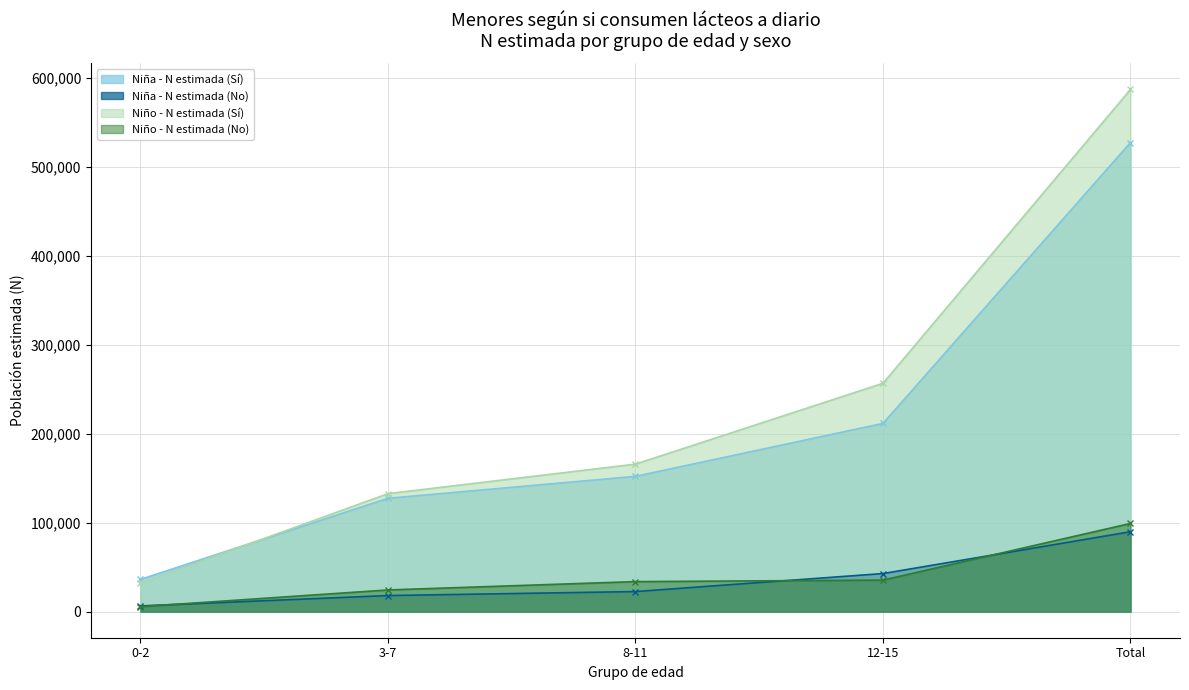

What is the sum of the Niño - N estimada (No) values at Total and 3-7?

123531